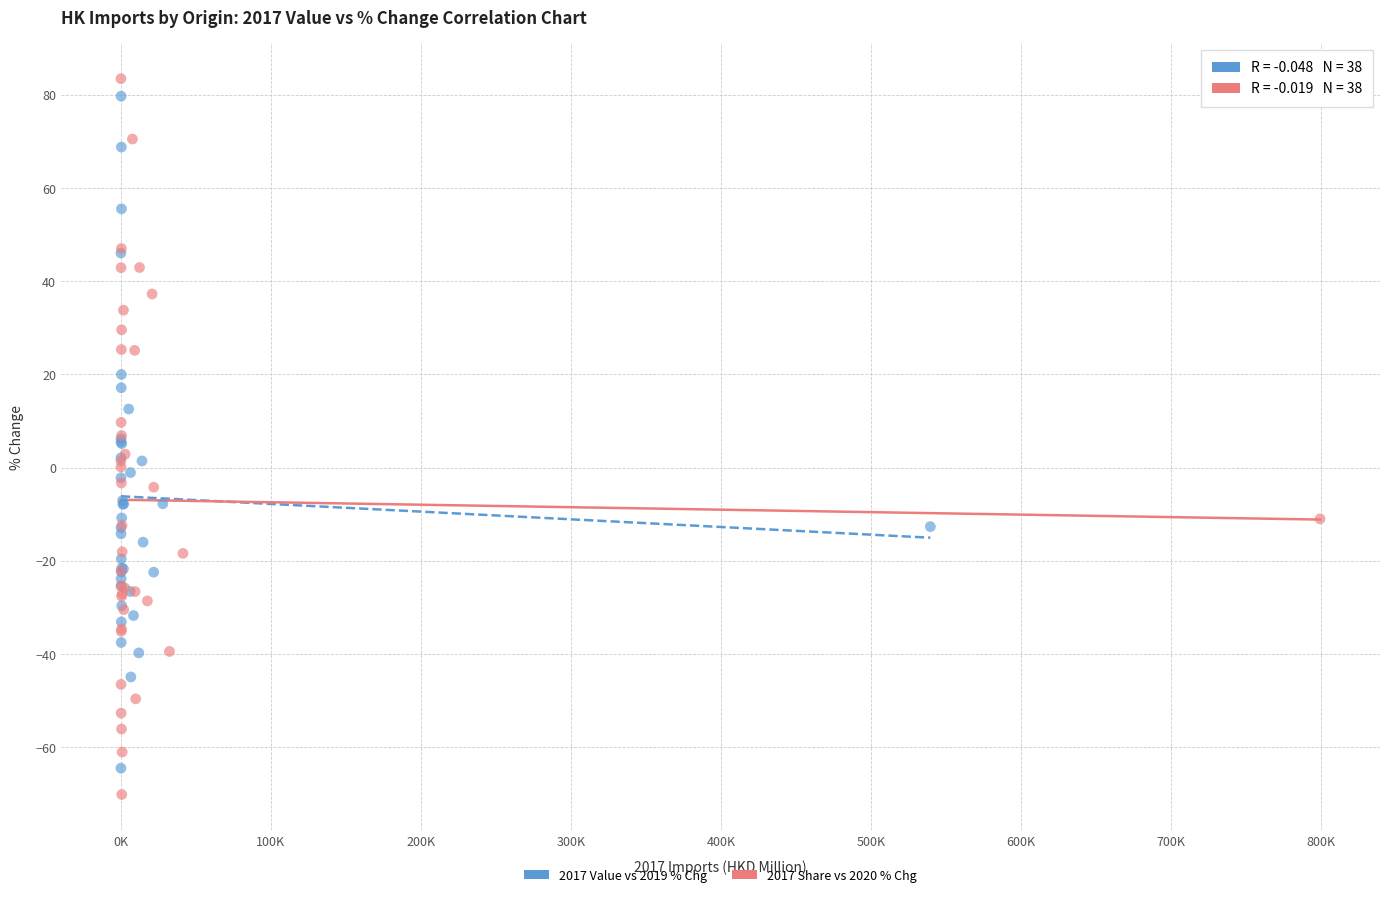

What are all the series names shown in the legend?

2017 Value vs 2019 % Chg, 2017 Share vs 2020 % Chg